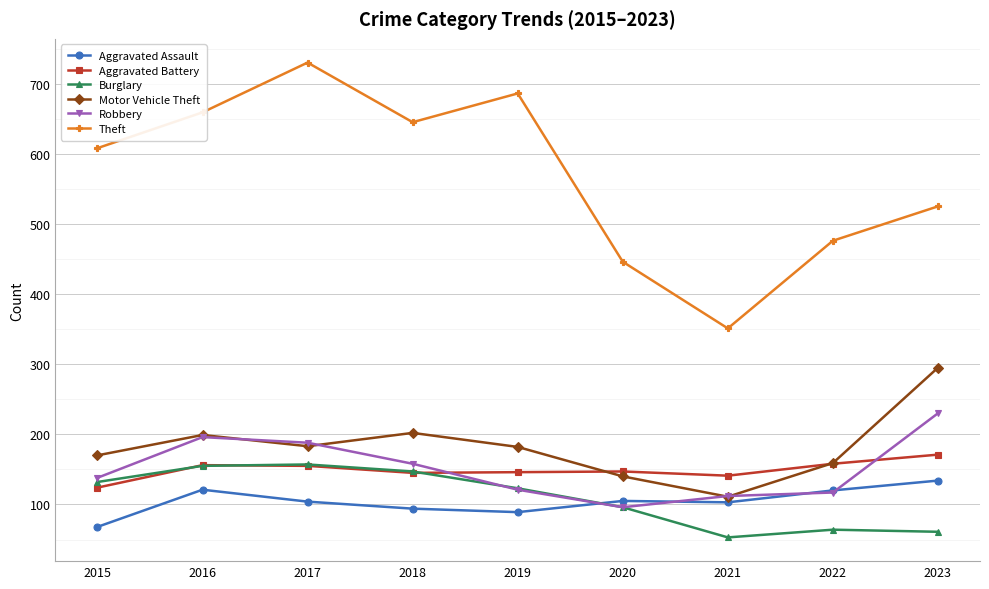

What is the total value across all series at 2016?

1486